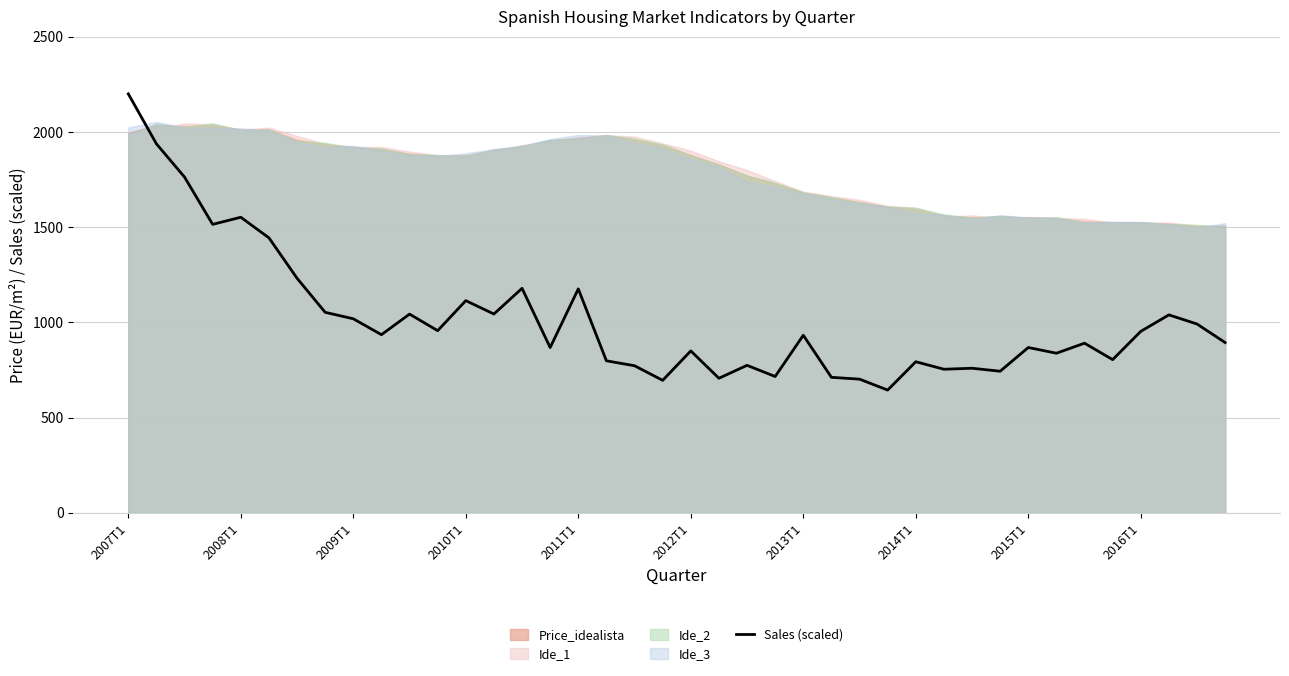

What is the approximate value at 26?

701.8